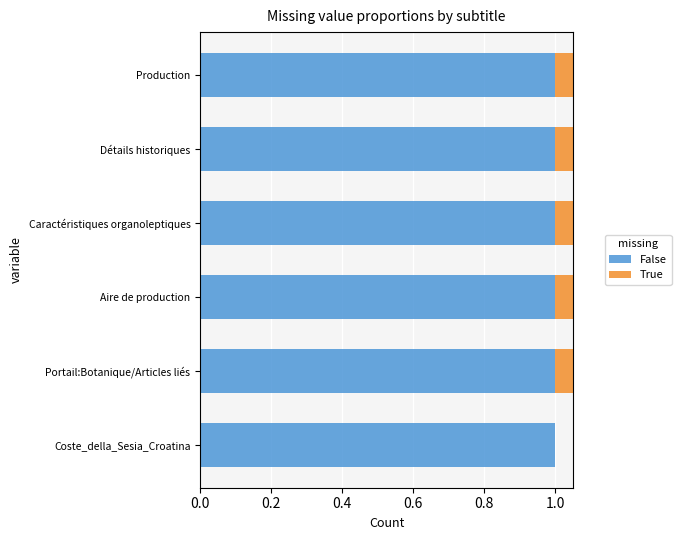

Is it true that True equals 0.0 at Coste_della_Sesia_Croatina?

True